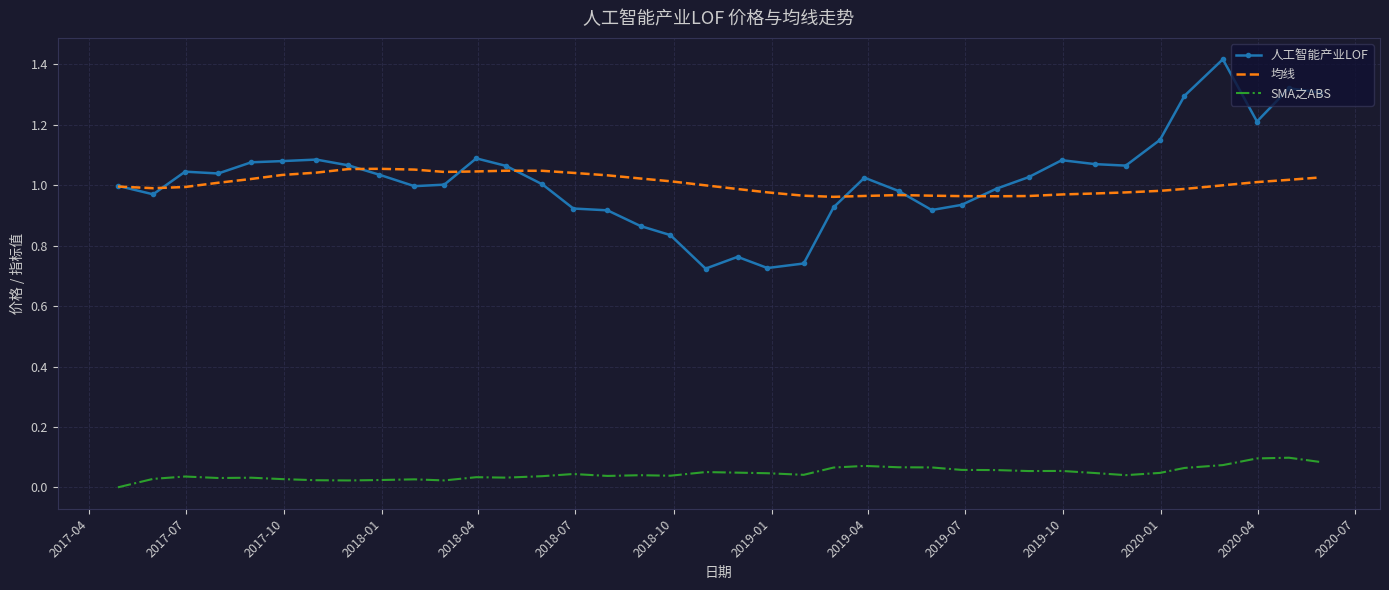

True or false: 人工智能产业LOF and SMA之ABS intersect in this chart.

False